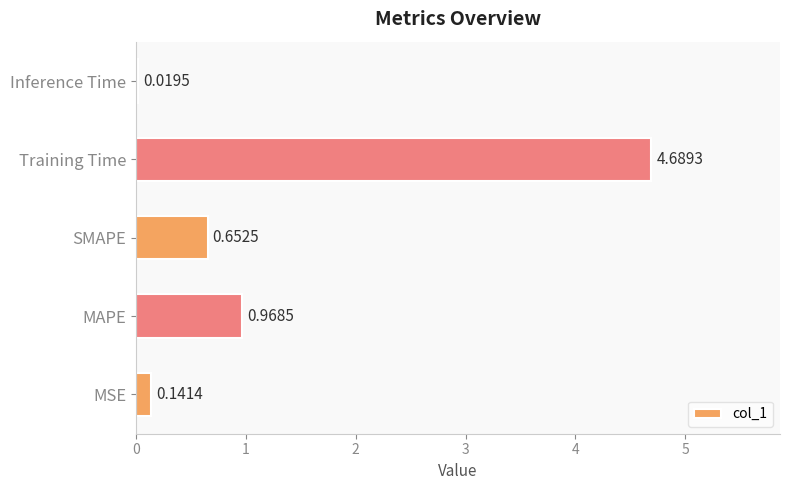

Between MAPE and Inference Time, which is larger?

MAPE